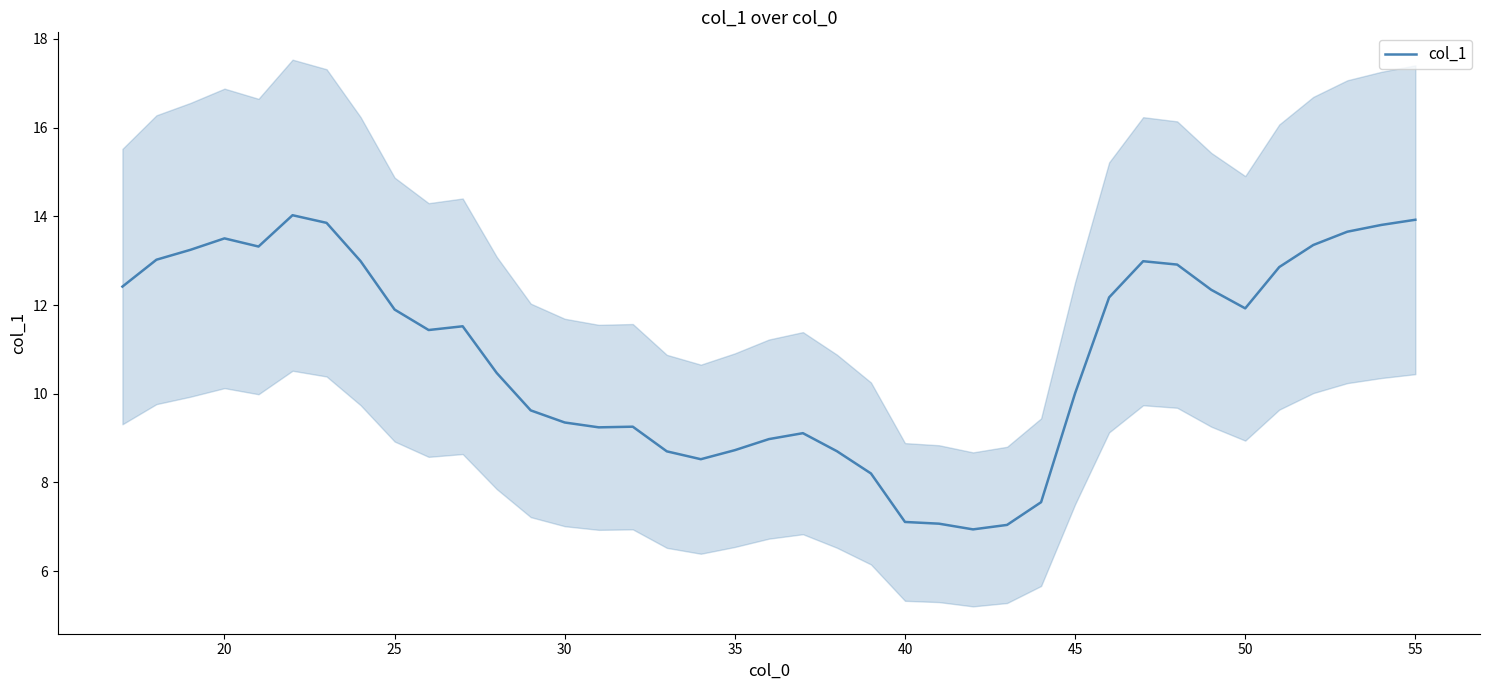

Reading right to left, what are all the values shown in this chart?

13.9	13.8	13.7	13.4	12.9	11.9	12.3	12.9	13.0	12.2	10.0	7.6	7.0	6.9	7.1	7.1	8.2	8.7	9.1	9.0	8.7	8.5	8.7	9.3	9.2	9.4	9.6	10.5	11.5	11.4	11.9	13.0	13.9	14.0	13.3	13.5	13.2	13.0	12.4